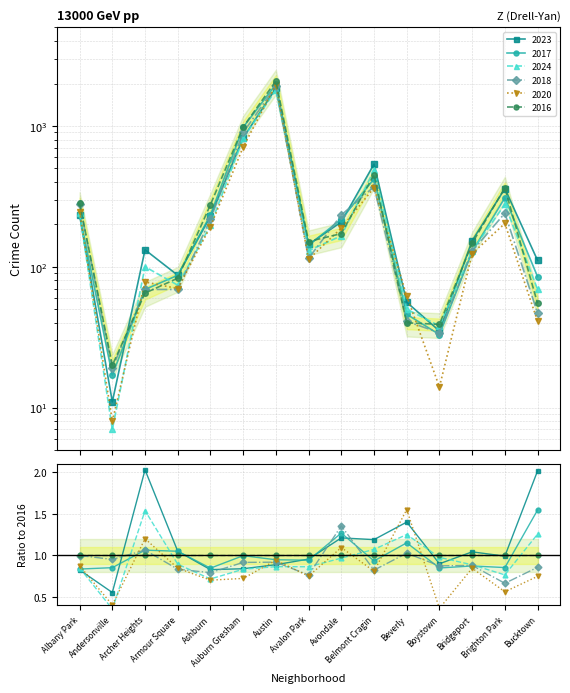

Reading left to right, what are all the values shown in this chart?

2023: 232	11	132	87	228	823	1848	144	208	536	56	35	153	359	111
2017: 235	17	69	87	233	978	1972	142	218	420	46	33	128	309	85
2024: 239	7	100	74	197	817	1799	130	166	483	50	38	130	277	69
2018: 281	19	69	69	218	898	1912	115	233	370	41	34	129	240	47
2020: 246	8	78	70	193	708	1959	113	188	364	62	14	124	203	41
2016: 282	20	65	83	276	983	2086	151	172	451	40	39	147	363	55